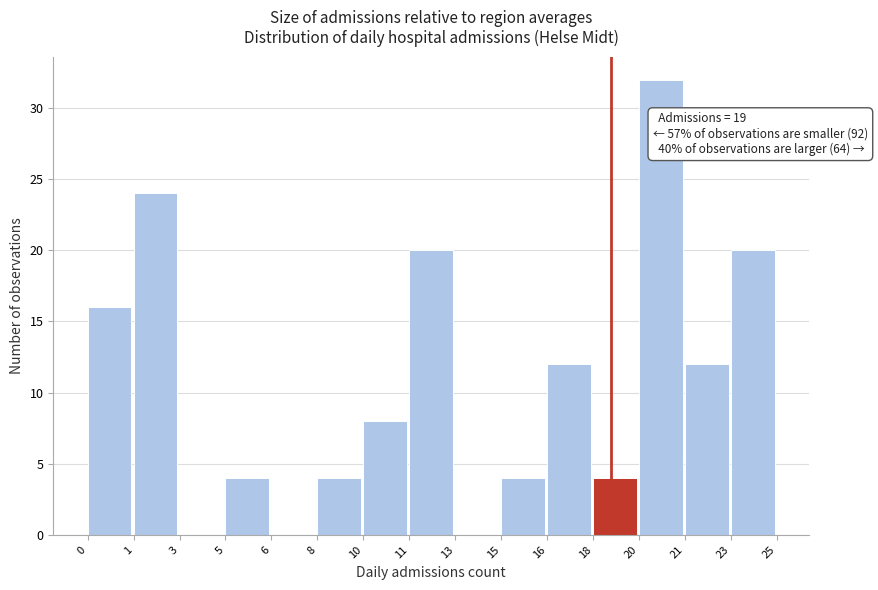

Reading left to right, transcribe all the data shown in this chart.

0=16	1=24	3=0	5=4	6=0	8=4	10=8	11=20	13=0	15=4	16=12	18=4	20=32	21=12	23=20